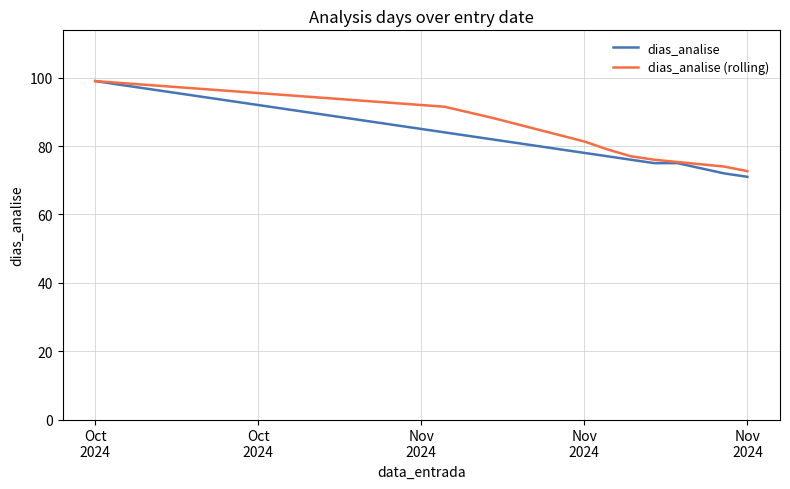

Which series has the largest range (max minus min)?

dias_analise